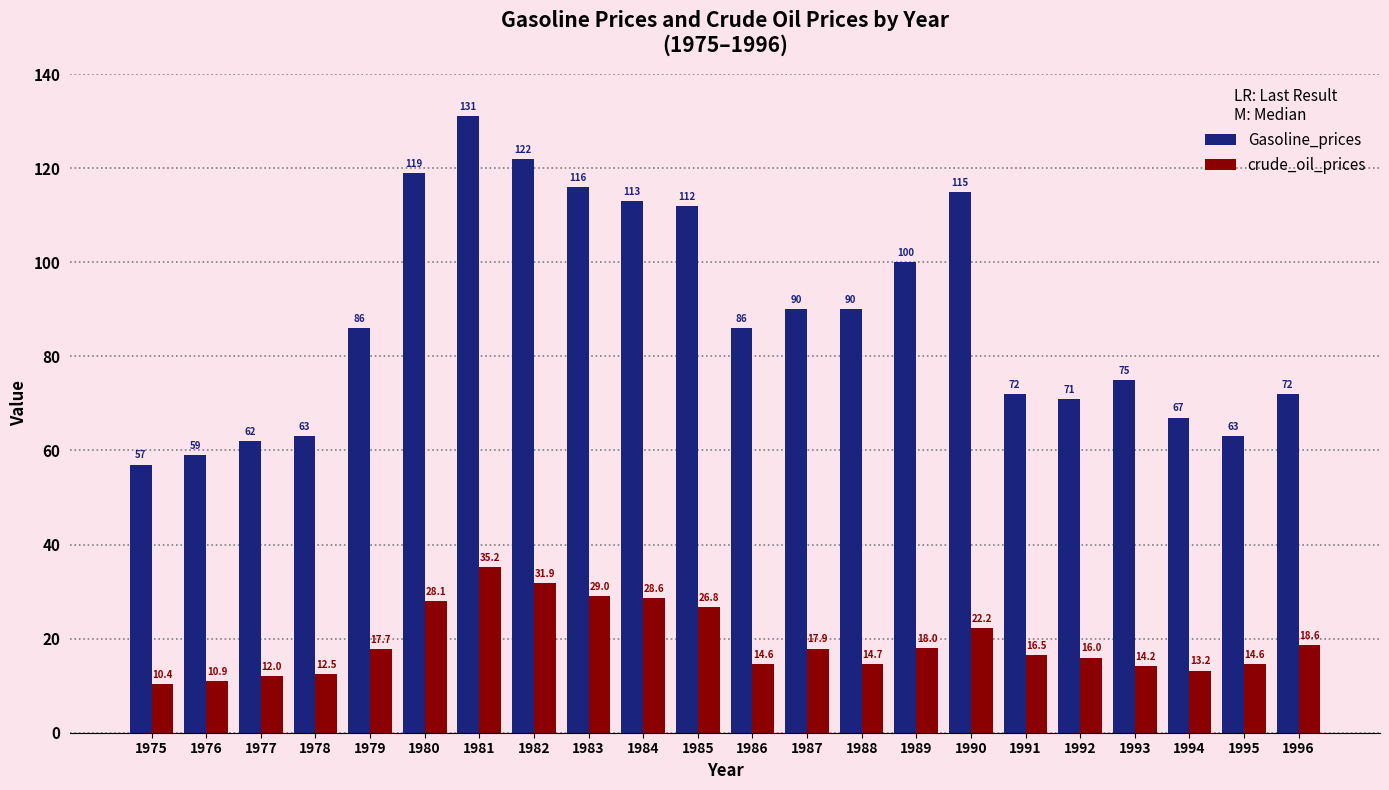

What is the difference between the maximum and second lowest values in the Gasoline_prices series?

72.0